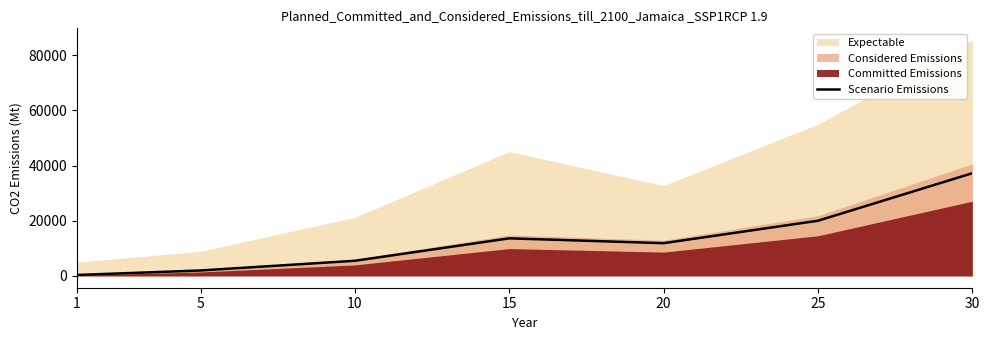

Rank the categories by value from highest to lowest.

30, 25, 15, 20, 10, 5, 1